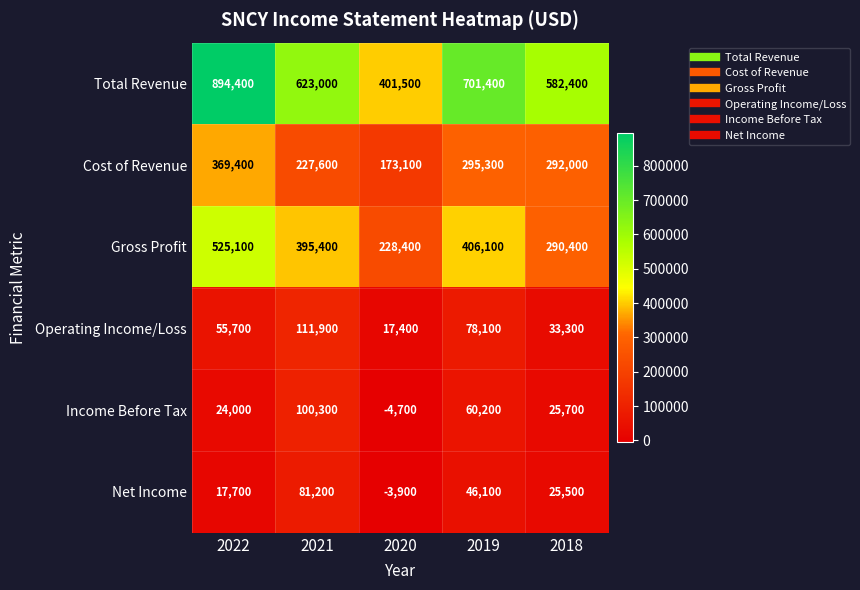

What is the average value of the Income Before Tax series?

41100